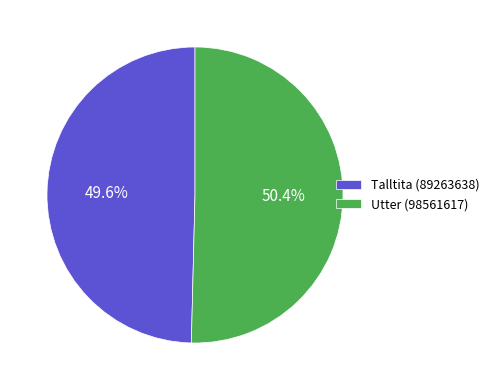

What is the total percentage of Talltita (89263638) and Utter (98561617)?

100.0%